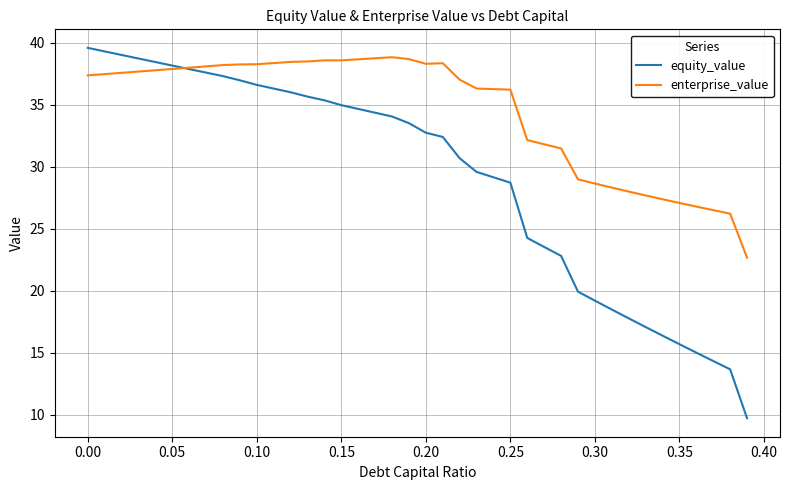

List the series in order of their overall mean, highest first.

enterprise_value, equity_value